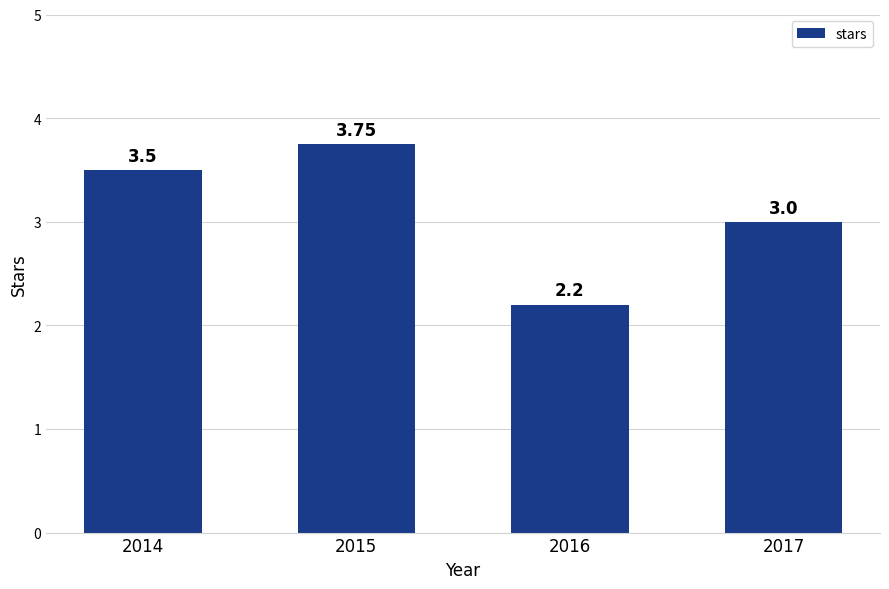

List the labels in order of value, largest first.

2015, 2014, 2017, 2016